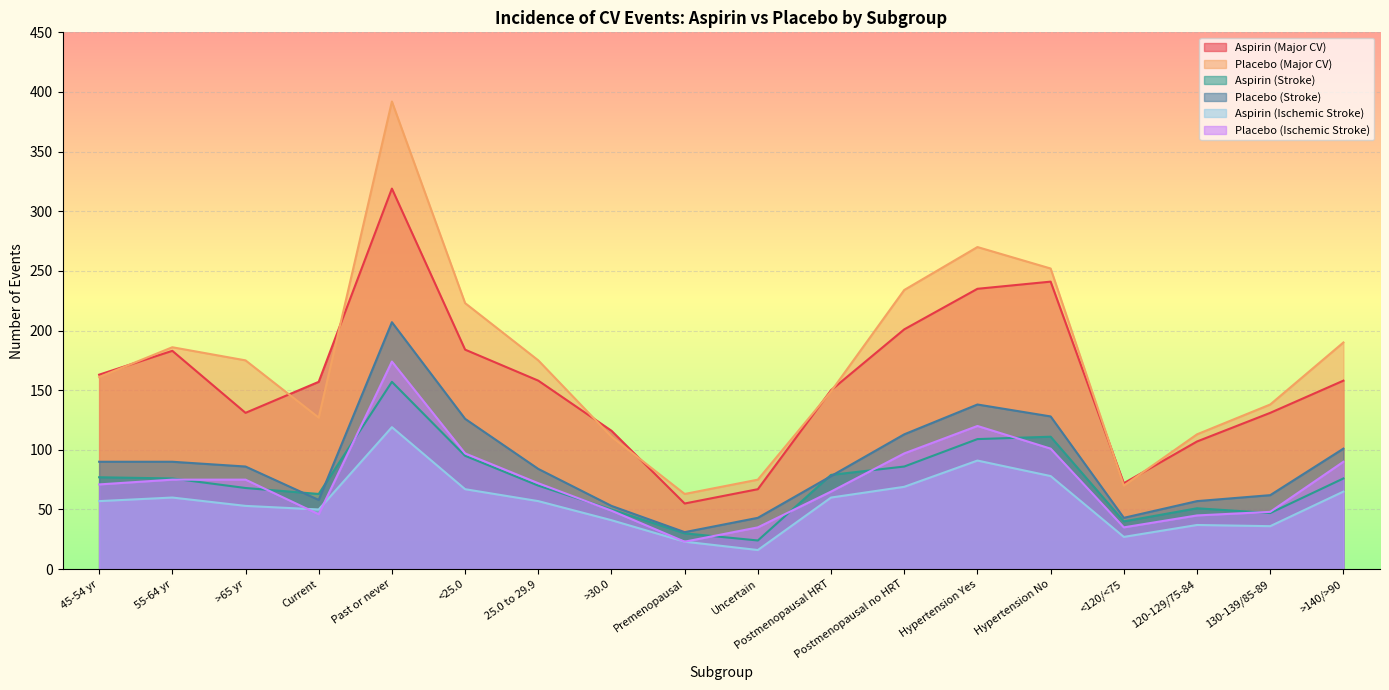

In Placebo (Major CV), how many points are lower than both neighbors (excluding endpoints)?

3